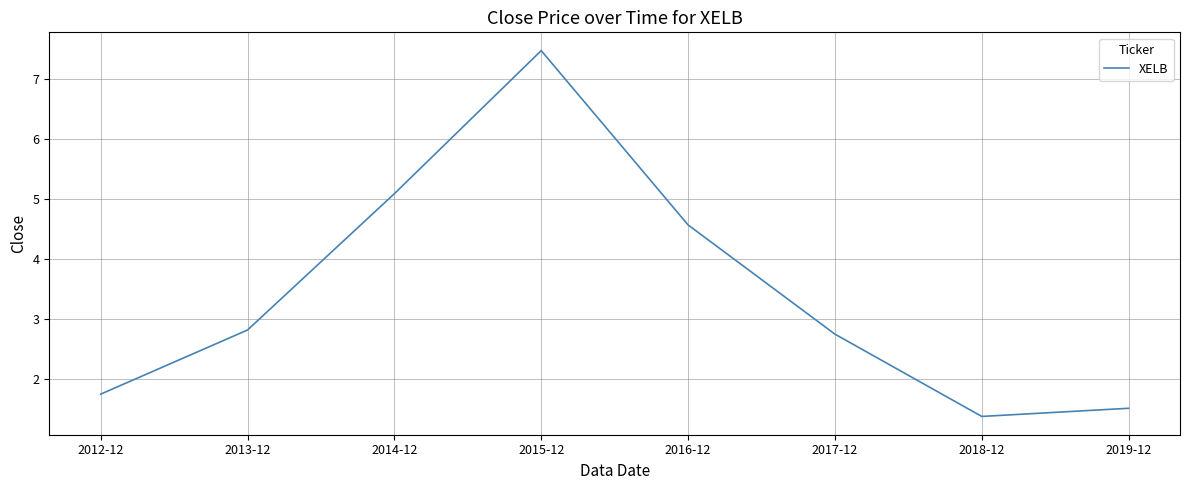

Count the number of data series in this chart.

1